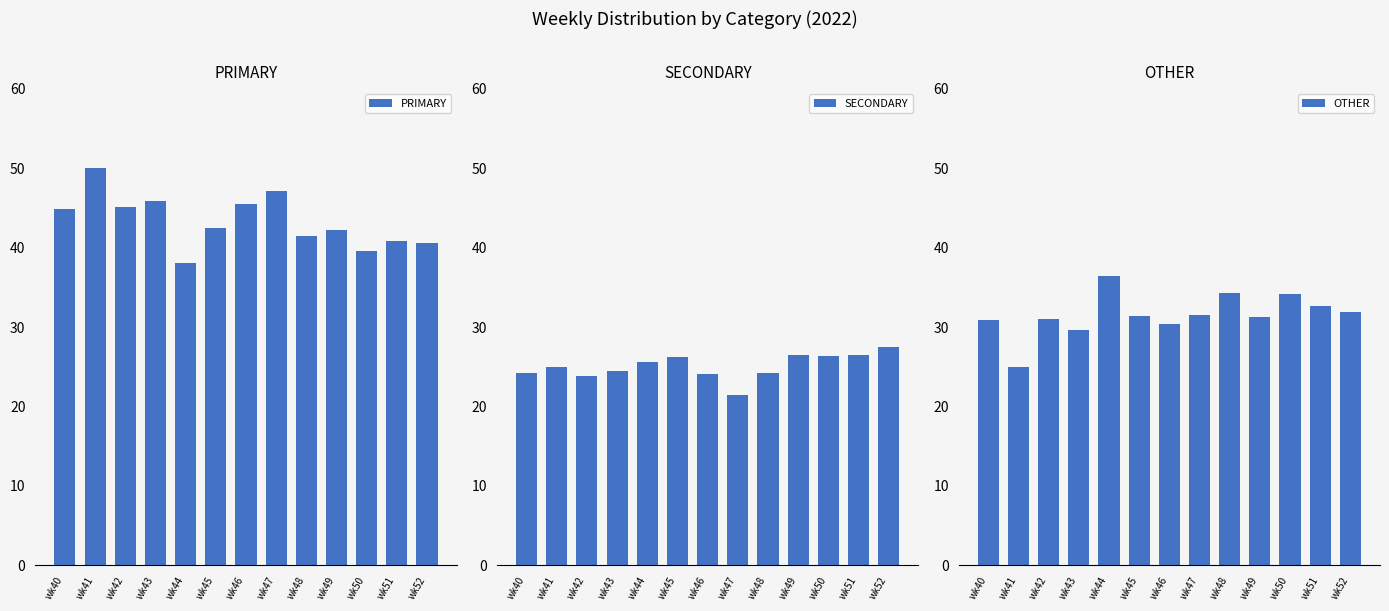

What is the greatest value displayed?

50.0